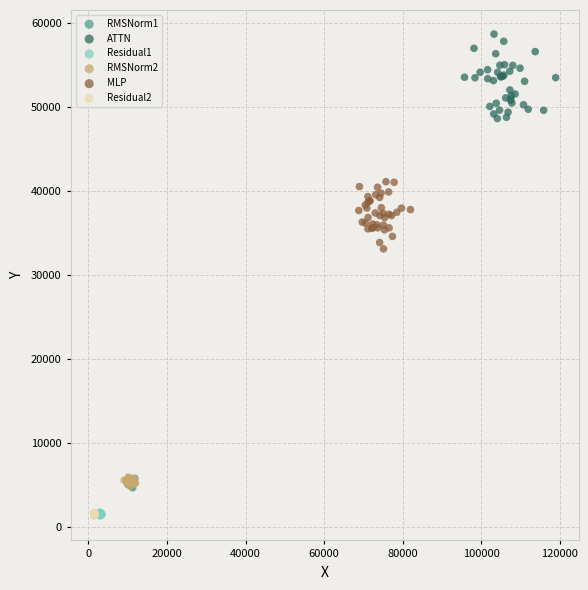

What are all the series names shown in the legend?

RMSNorm1, ATTN, Residual1, RMSNorm2, MLP, Residual2